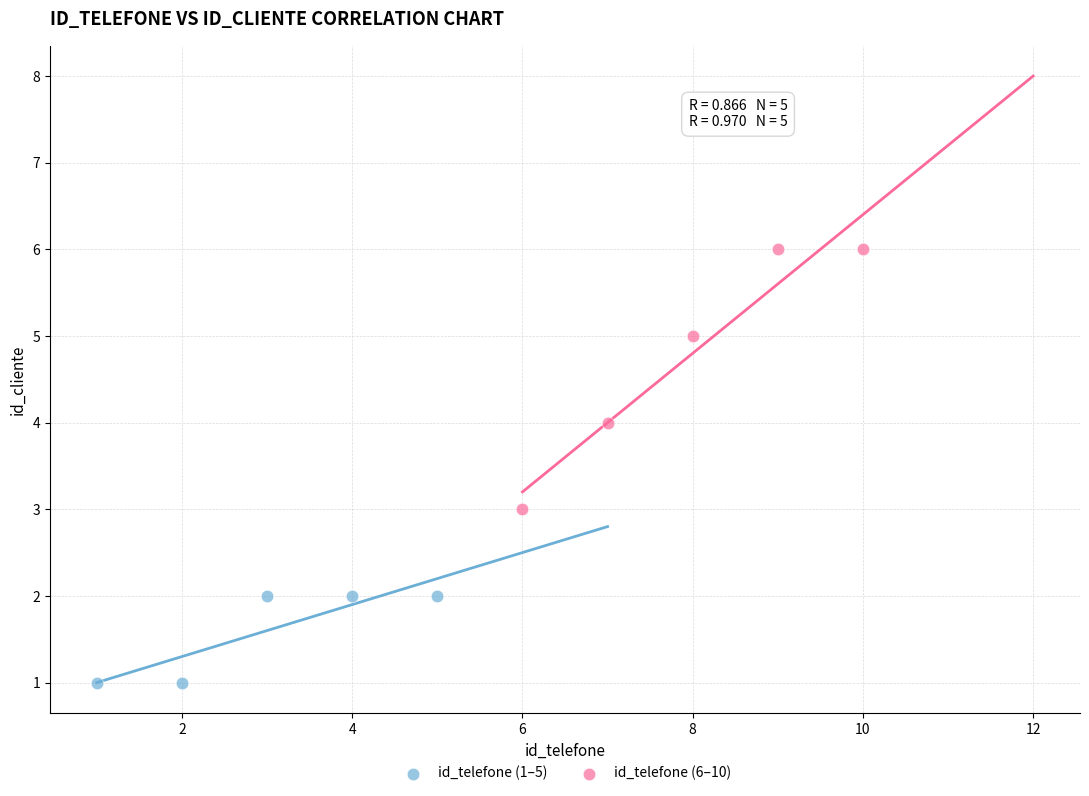

Which series contains the lowest Y value?

id_telefone (1–5)